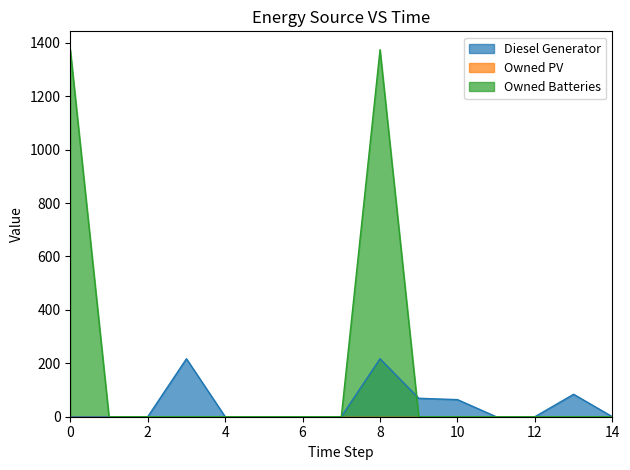

Reading left to right, what are all the values shown in this chart?

Diesel Generator: 0	0	0	217	0	0	0	0	217	69	64	0	0	84	0
Owned Batteries: 1374	0	0	0	0	0	0	0	1374	0	0	0	0	0	0